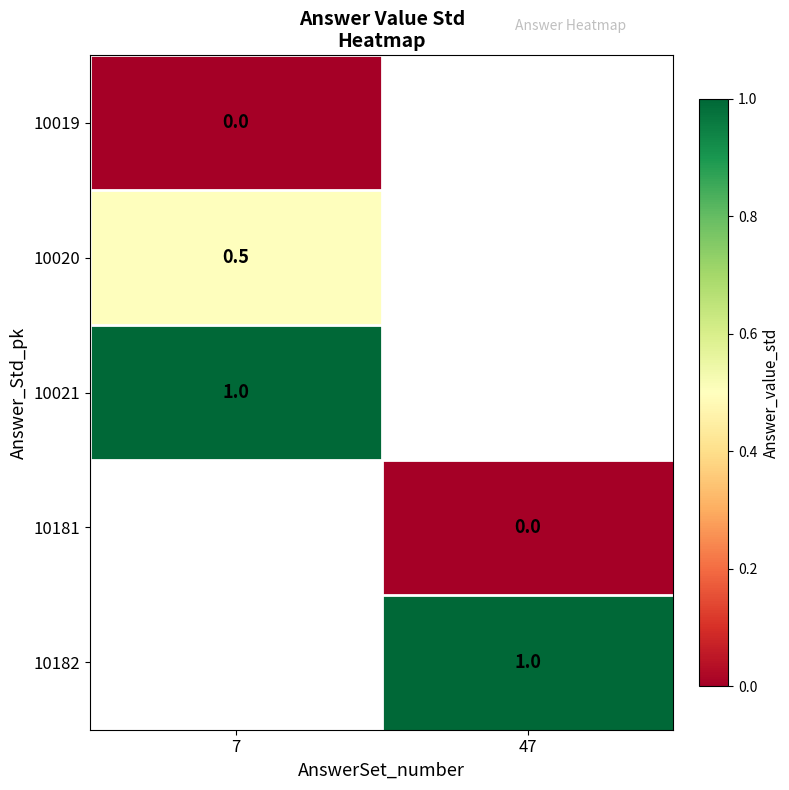

At how many categories does at least one series exceed 0?

2